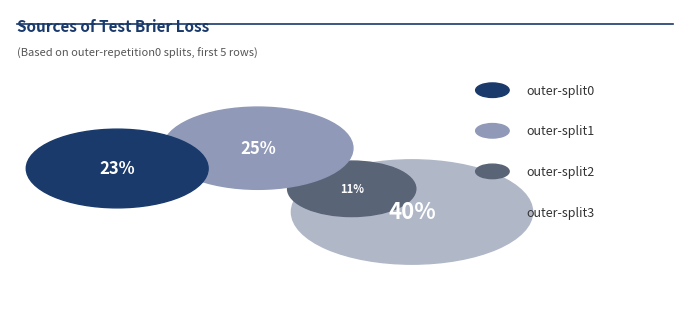

To the nearest percent, what portion does P1=2 represent?

11%